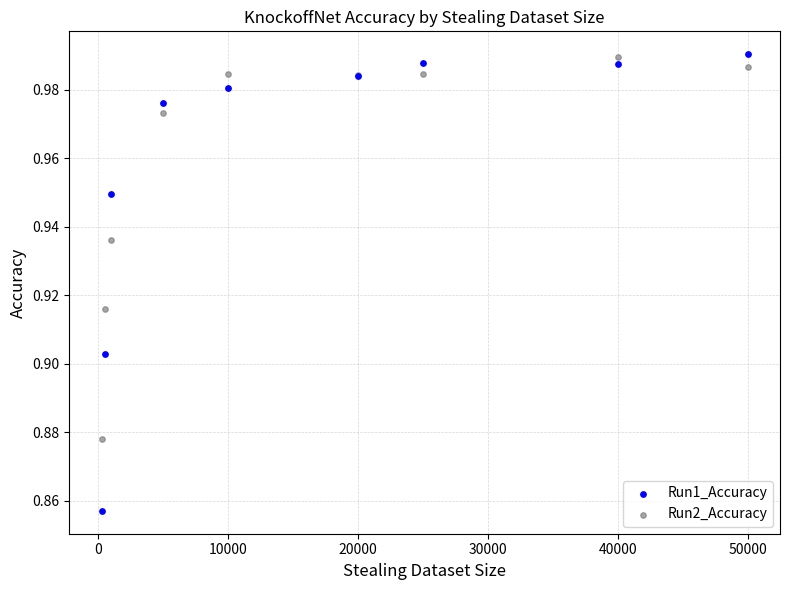

Which series has the largest Y range (max minus min)?

Run1_Accuracy